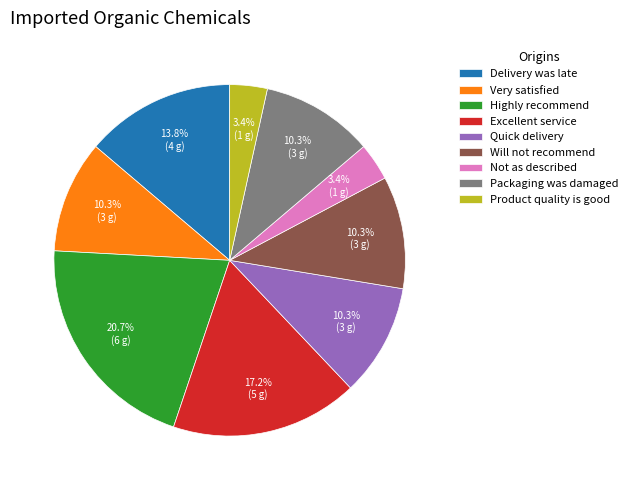

True or false: Quick delivery accounts for 2% of the total.

False